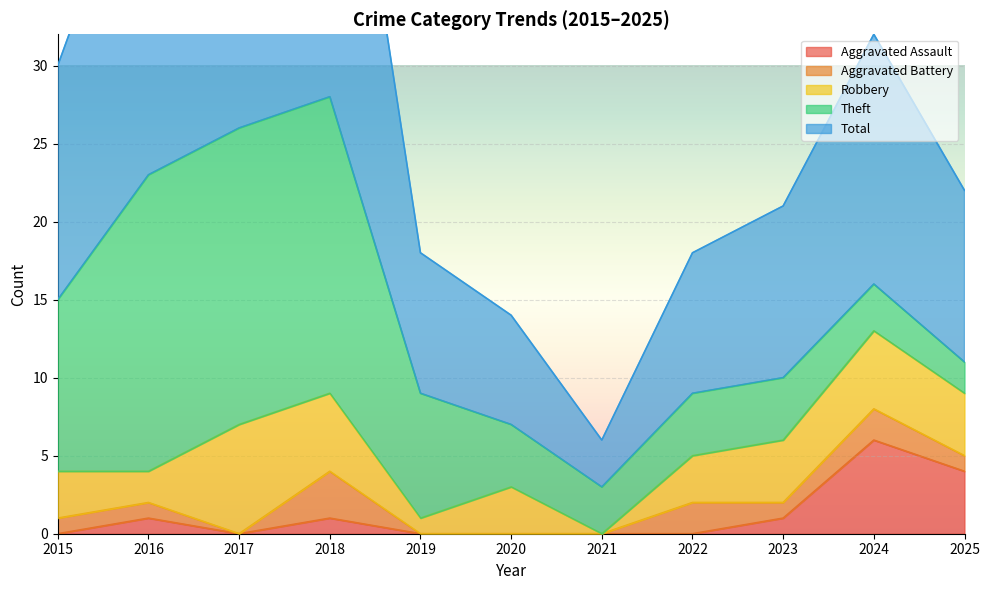

What is the value of the Theft point at the 2nd from the left?

19